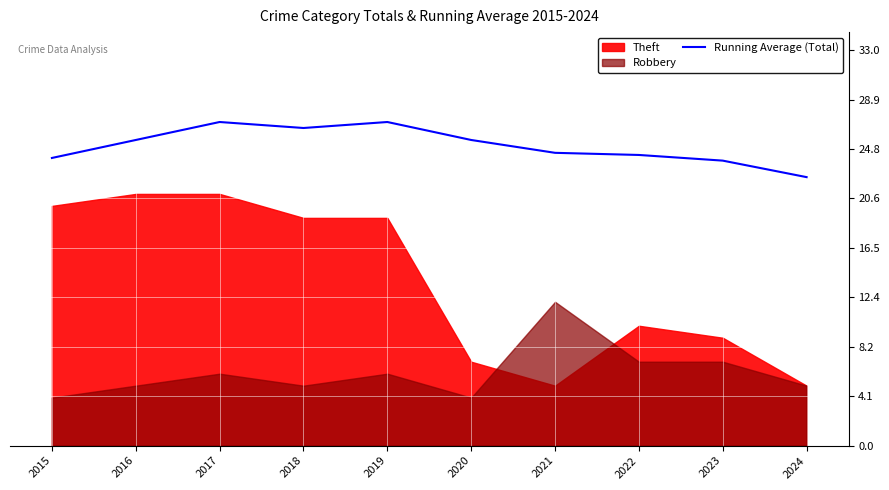

Where is the first local maximum?

2017